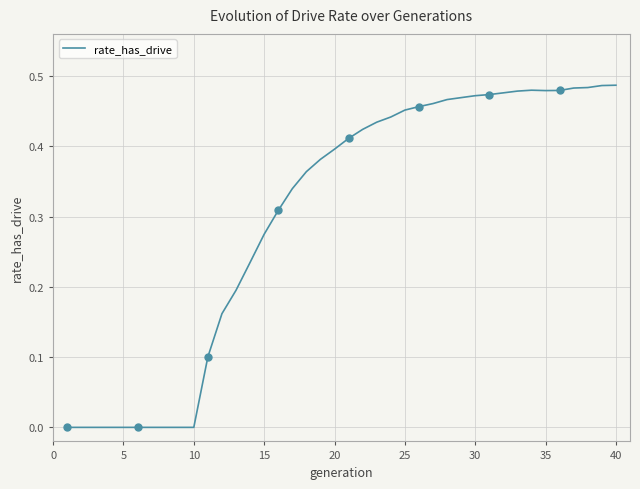

Reading right to left, transcribe all the data shown in this chart.

0.5	0.5	0.5	0.5	0.5	0.5	0.5	0.5	0.5	0.5	0.5	0.5	0.5	0.5	0.5	0.5	0.4	0.4	0.4	0.4	0.4	0.4	0.4	0.3	0.3	0.3	0.2	0.2	0.2	0.1	0.0	0.0	0.0	0.0	0.0	0.0	0.0	0.0	0.0	0.0